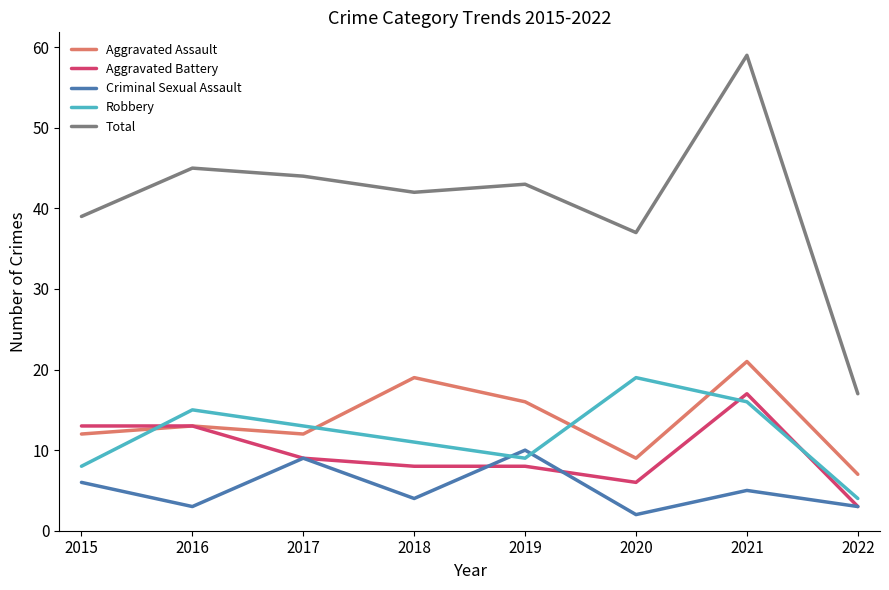

What is the approximate value of Criminal Sexual Assault at 2015?

6